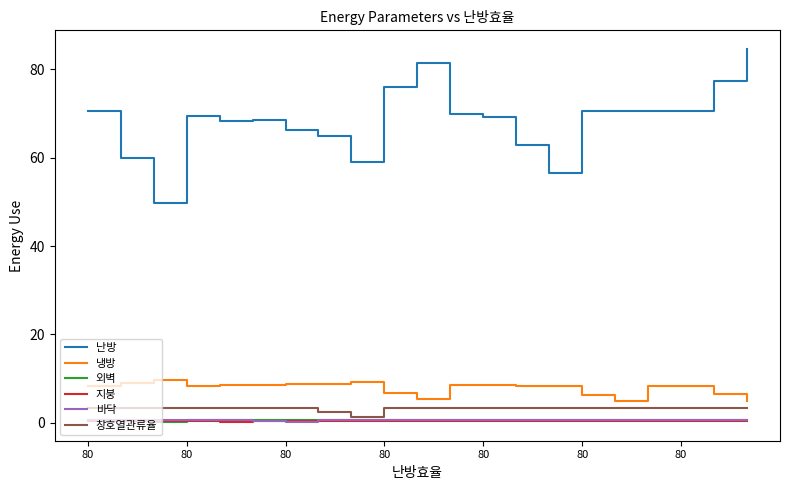

True or false: 외벽 and 냉방 intersect in this chart.

False